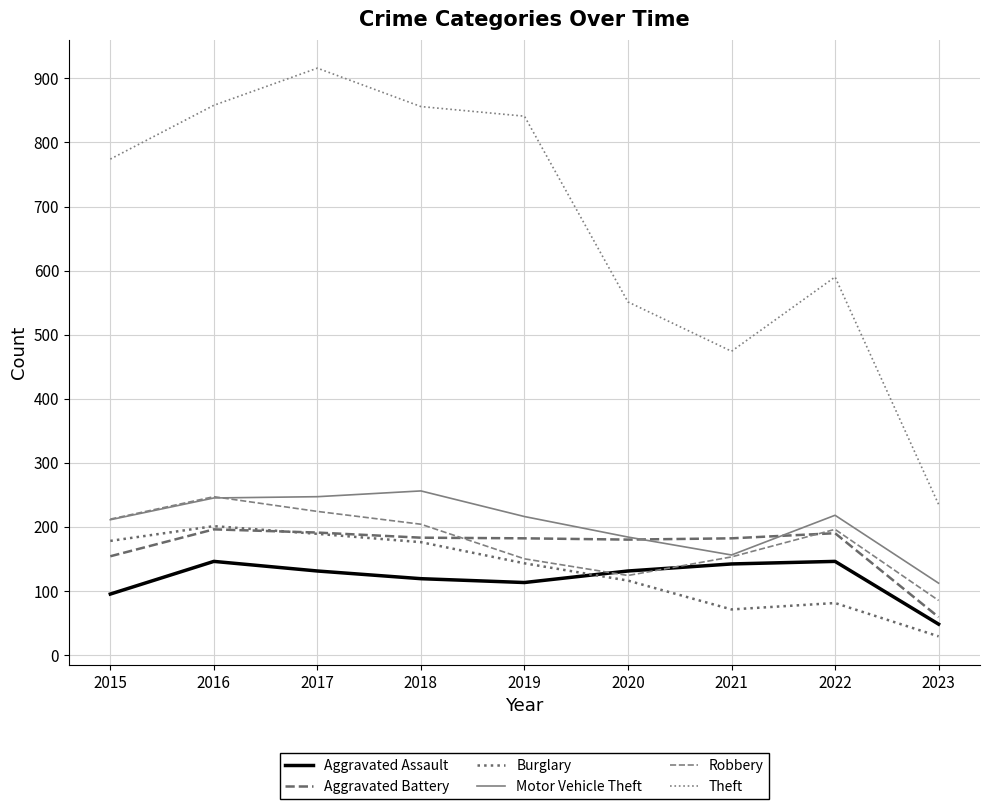

The Motor Vehicle Theft series shows 211 at 2015. True or false?

True